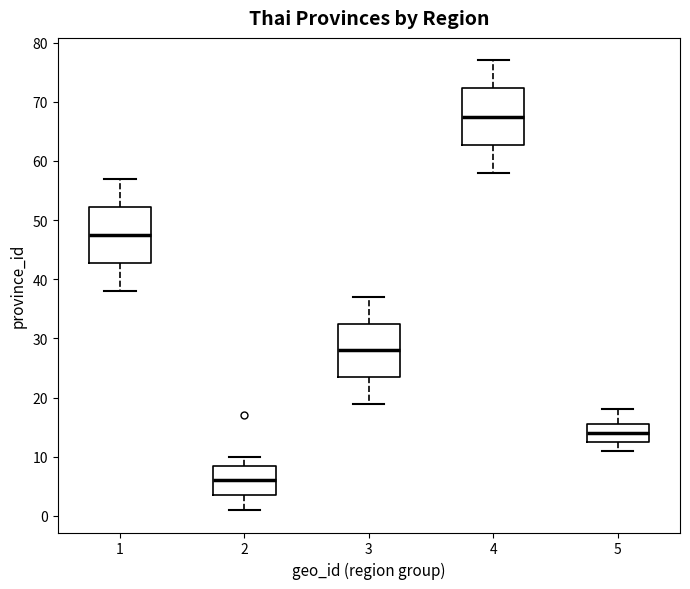

Reading left to right, read every box against the y-axis: the position of its median line, the range the box covers, and the ends of its whiskers. The values are not printed on the chart, so give them approximately, as read against the axis.

1: median 48, box 43 to 52, whiskers 38 to 57
2: median 6, box 4 to 9, whiskers 1 to 10
3: median 28, box 24 to 33, whiskers 19 to 37
4: median 68, box 63 to 72, whiskers 58 to 77
5: median 14, box 13 to 16, whiskers 11 to 18